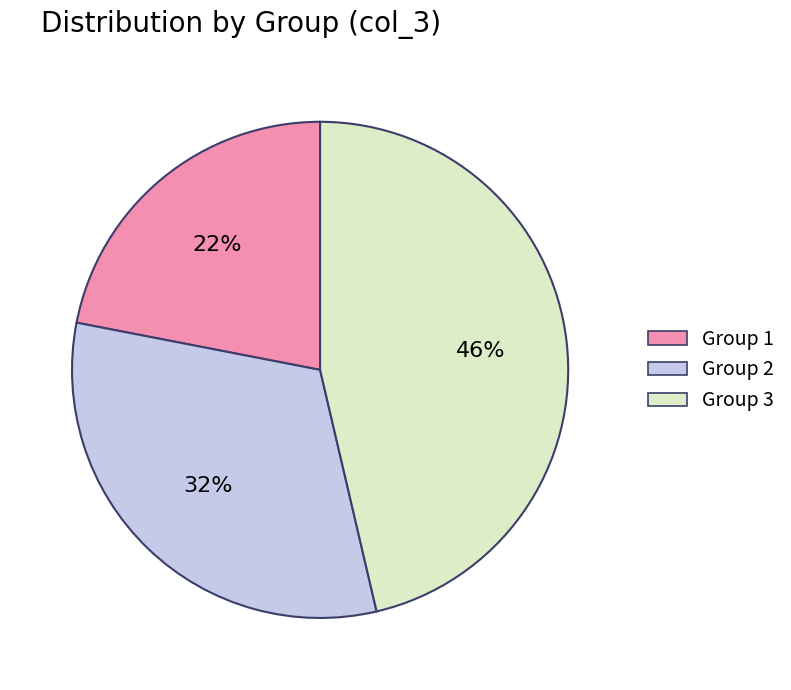

How many segments does this pie chart have?

3